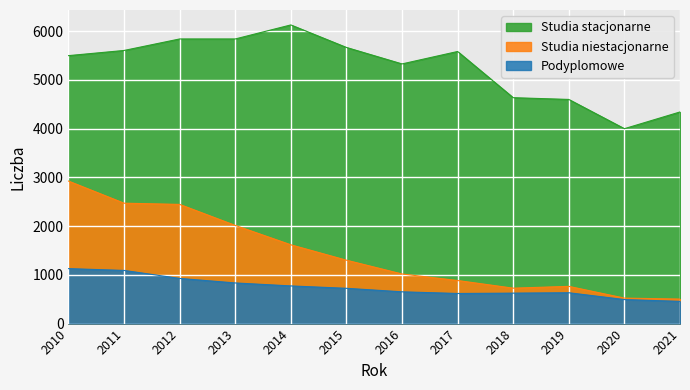

What is the sum of the Studia stacjonarne values at 2021 and 2018?

8979